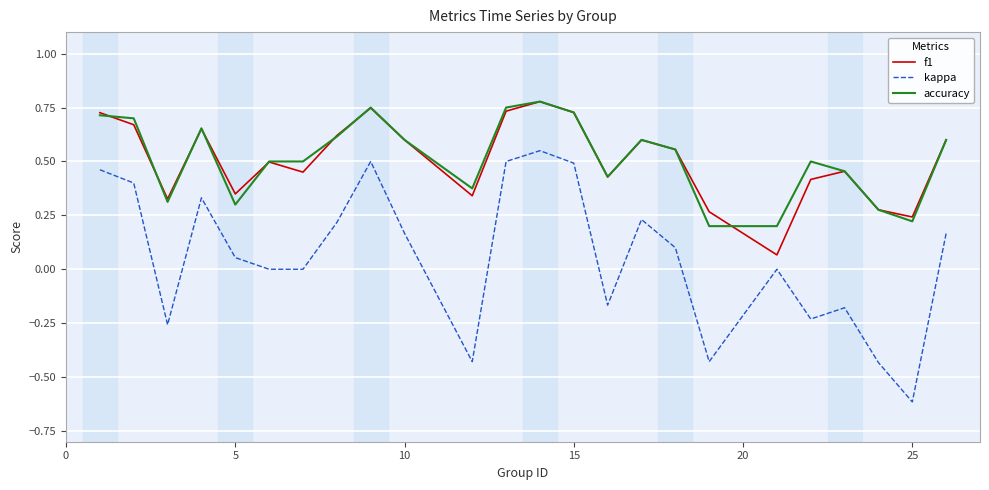

Which series has the widest spread of values?

kappa